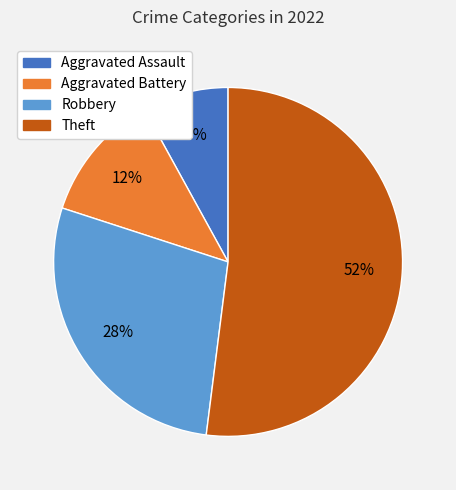

To the nearest percent, what is the combined percentage of Robbery and Aggravated Battery?

40%